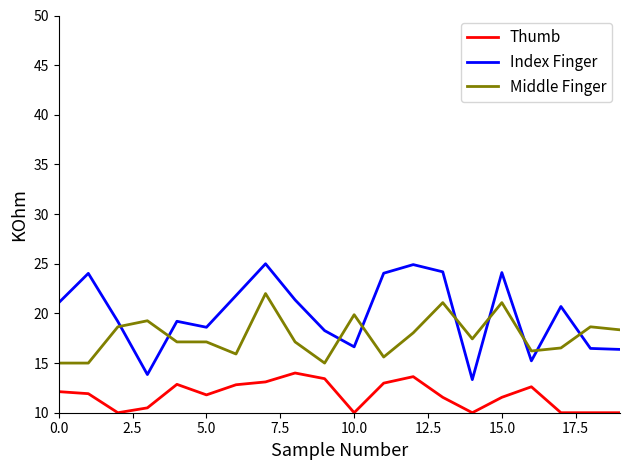

How many series are shown in this chart?

3